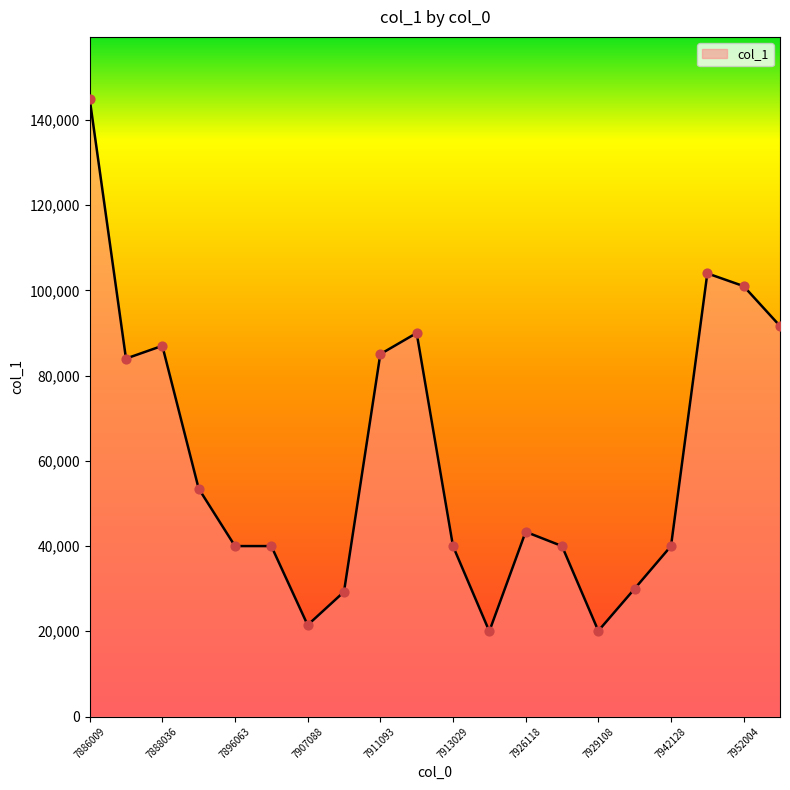

What is the smallest value displayed?

20000